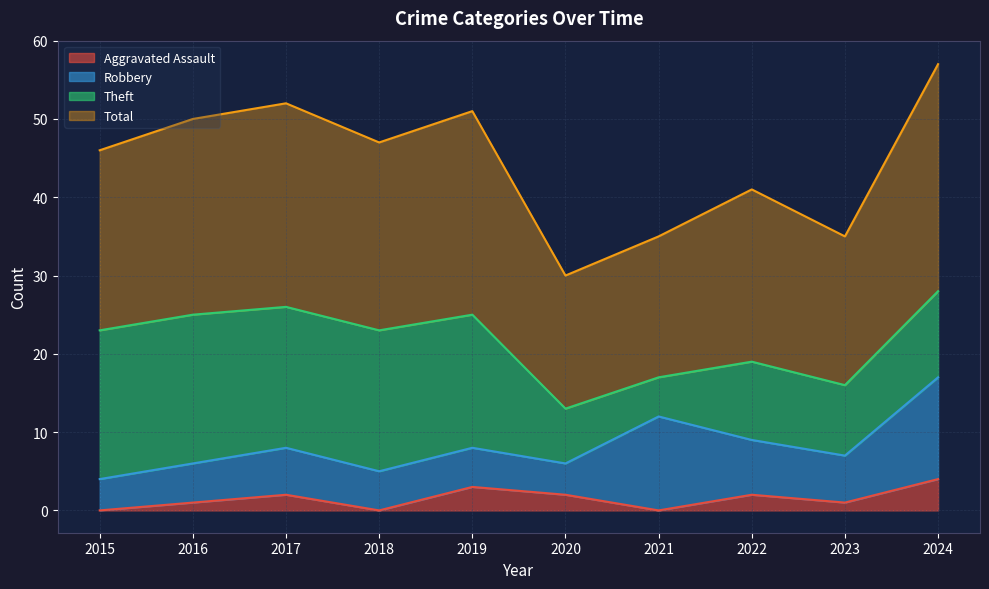

True or false: Aggravated Assault has a value of 2 at 2022.

True